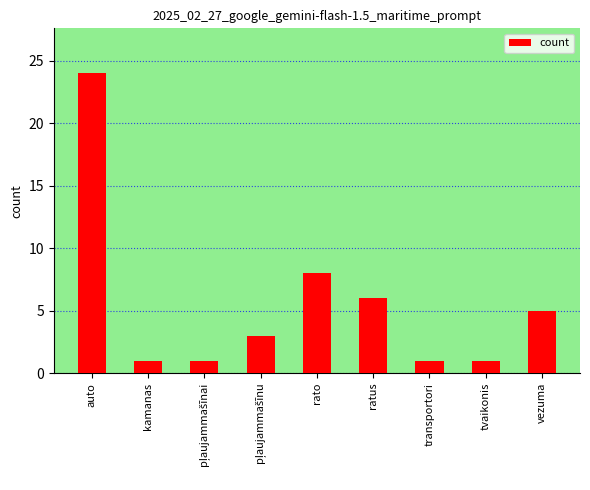

What is the difference between the maximum and minimum values?

23